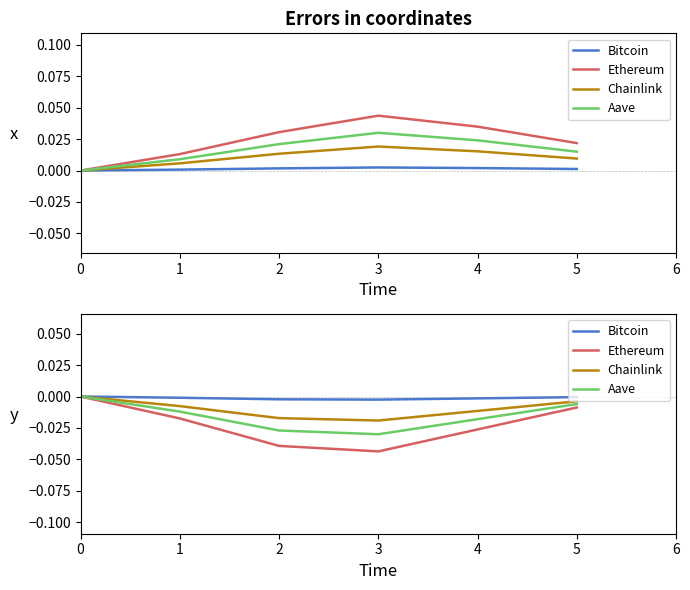

True or false: Chainlink and Bitcoin cross at least once.

False